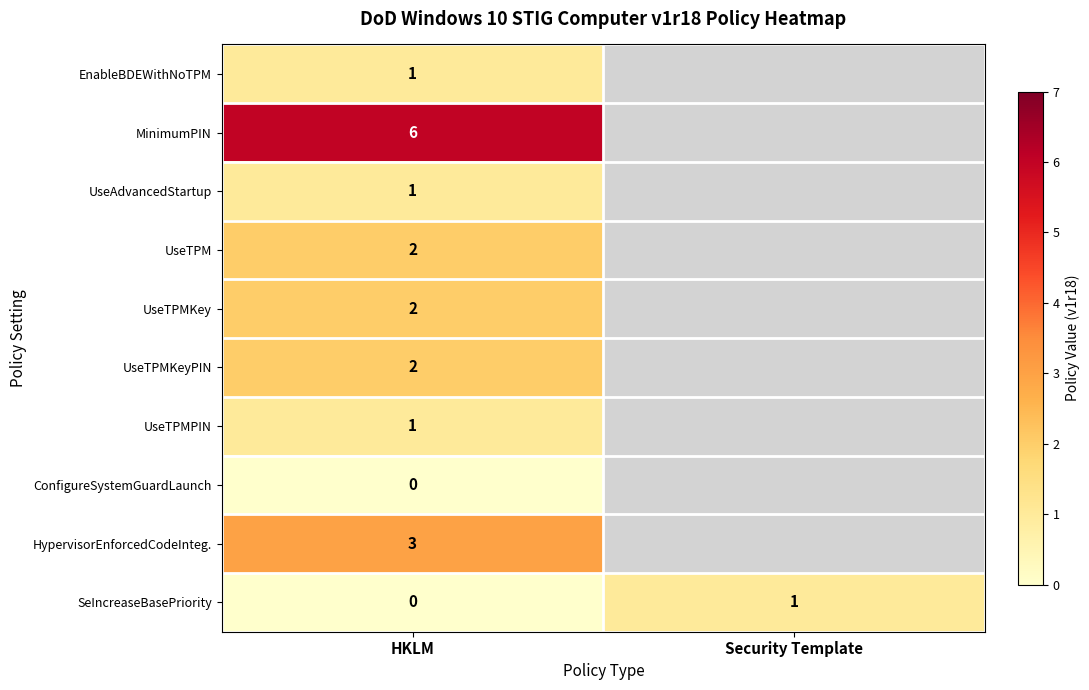

The MinimumPIN series shows 3 at HKLM. True or false?

False